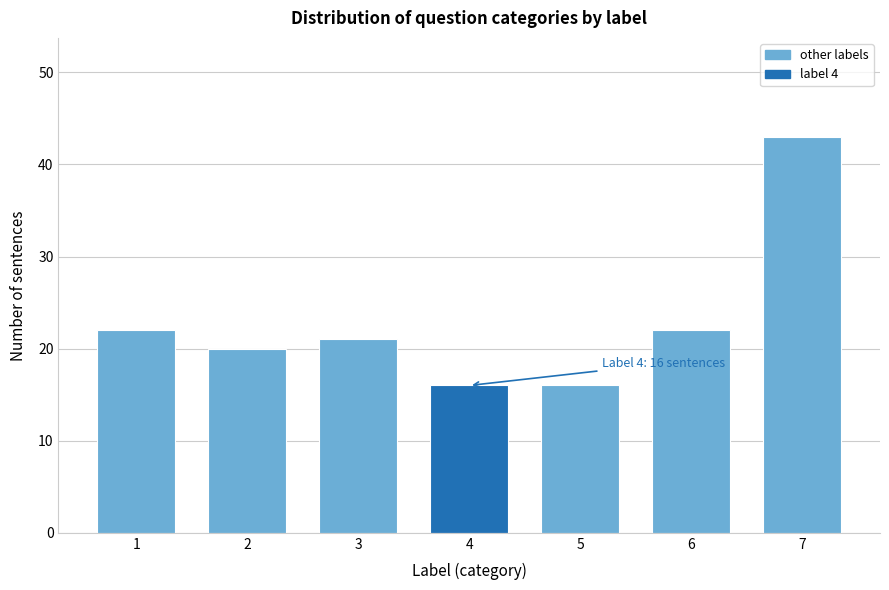

Reading right to left, what are all the values shown in this chart?

43	22	16	16	21	20	22